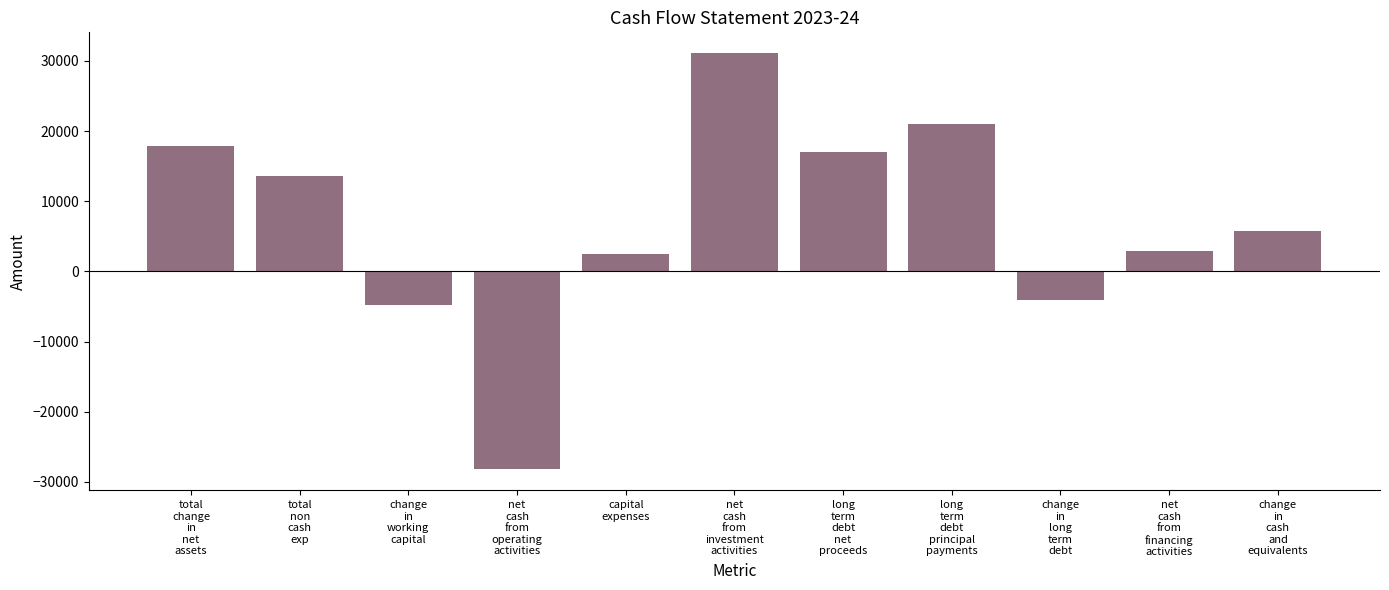

Reading left to right, what are all the values shown in this chart?

17930	13560	-4816	-28229	2475	31106	16990	21040	-4138	2865	5742